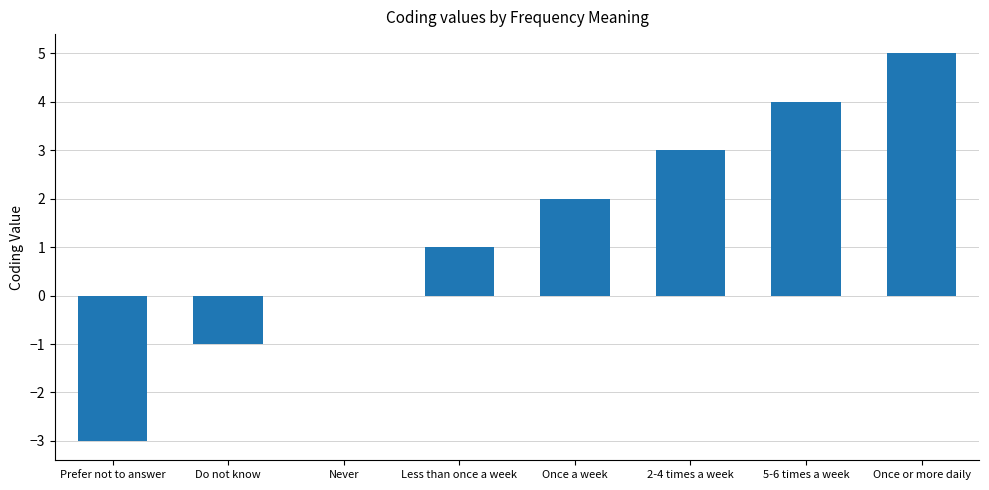

What value does the data have at Once or more daily?

5